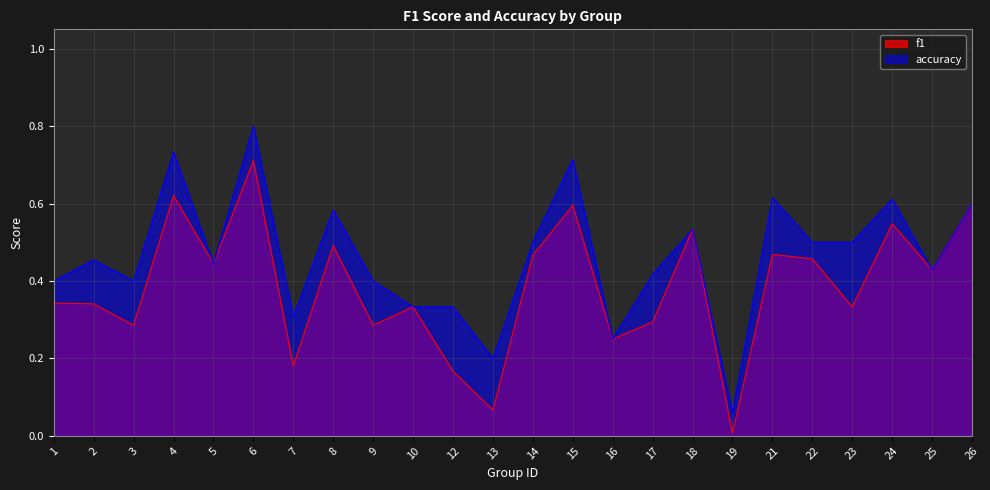

List the series in order of their peak value, lowest first.

f1, accuracy